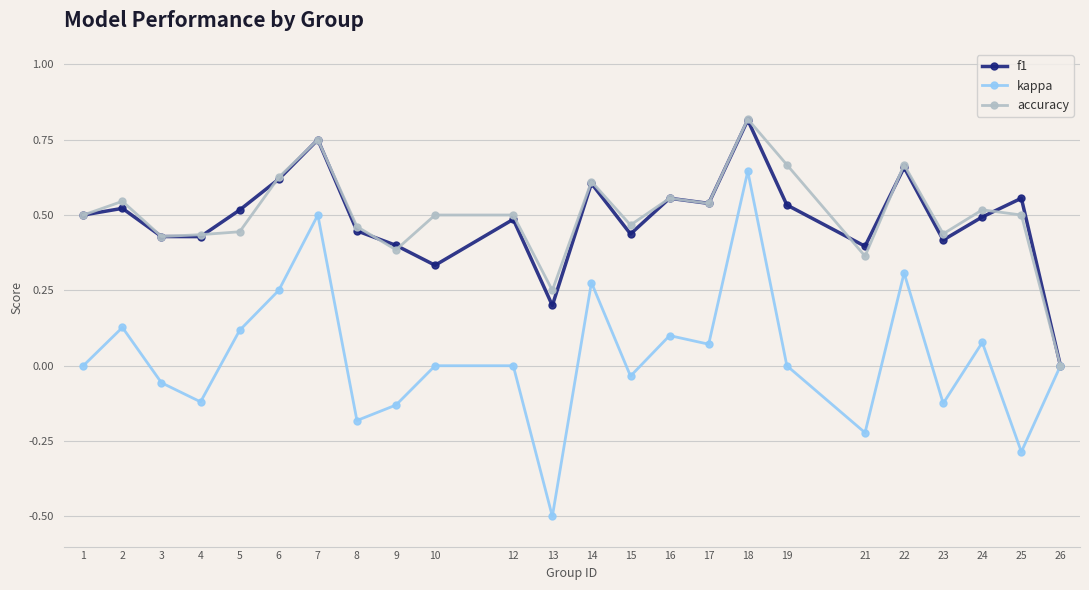

At which category is the sum across all series the highest?

18